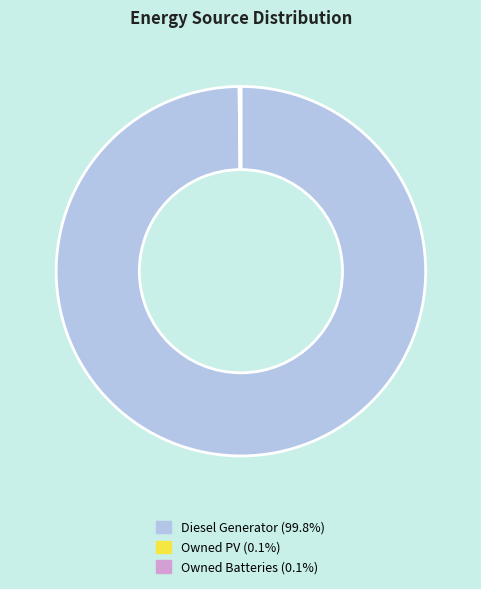

Which slice is the largest?

Diesel Generator